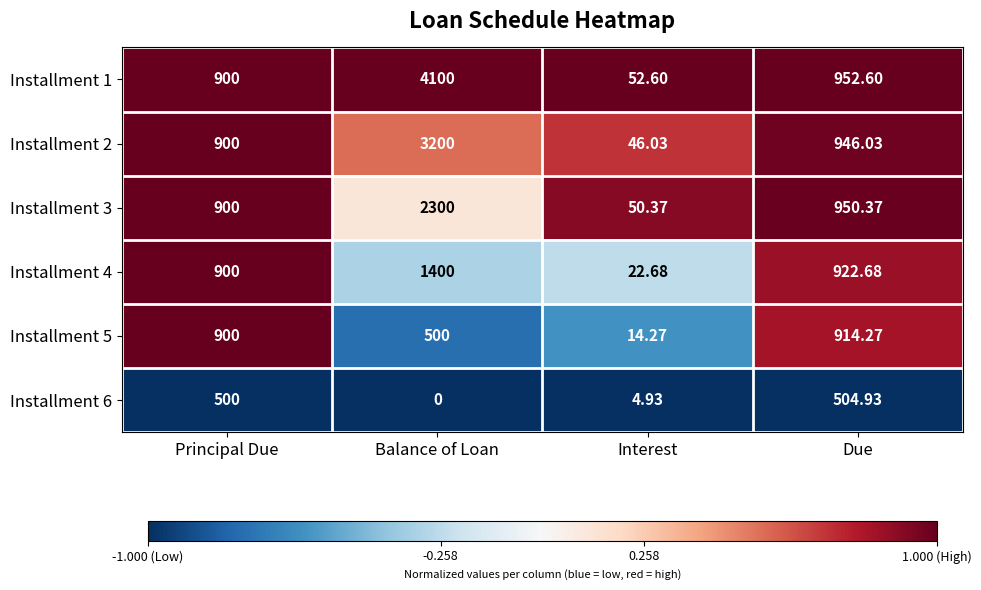

At which category is the sum across all series the highest?

Balance of Loan